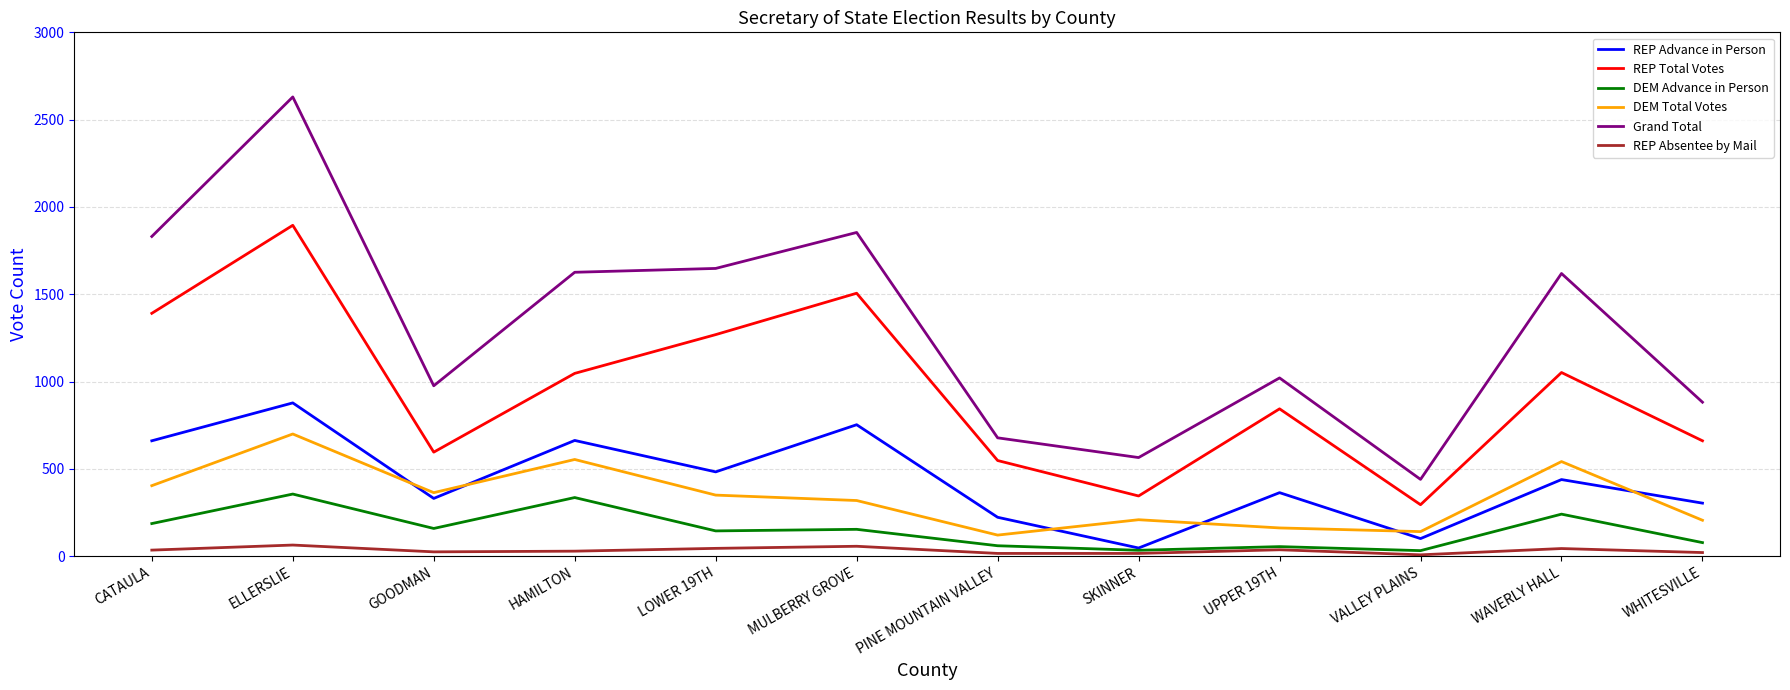

What is the difference between the highest and lowest values at UPPER 19TH?

984